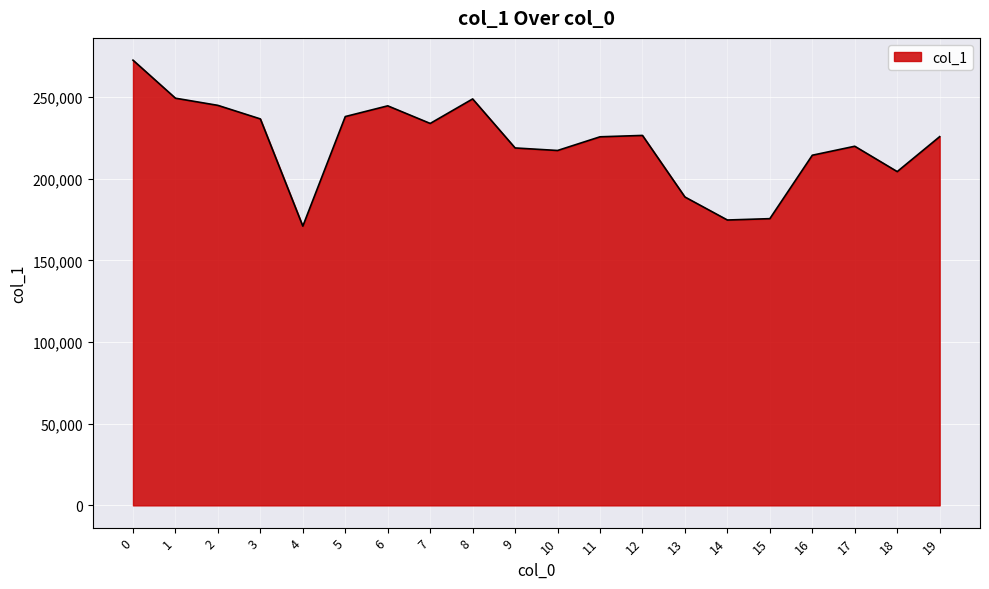

Read the value at 15, to the nearest 100.

175600